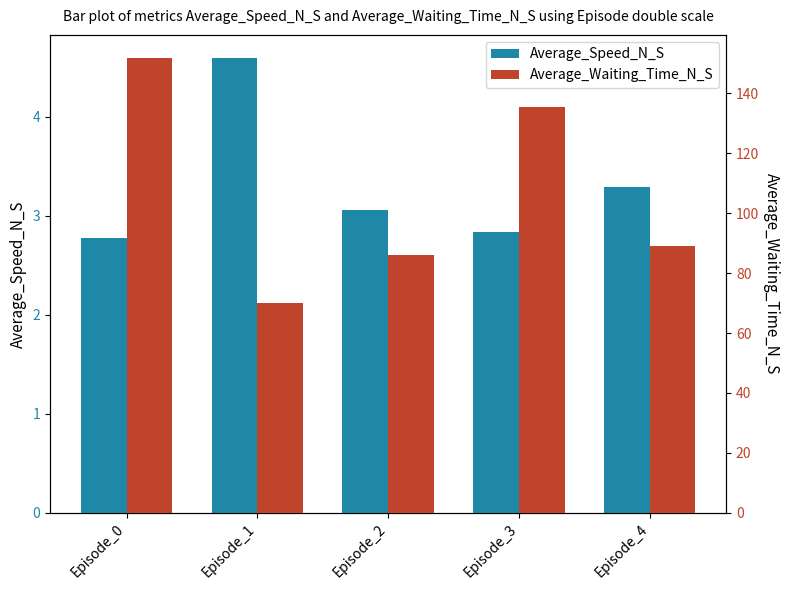

At which category is the sum across all series the highest?

Episode_0